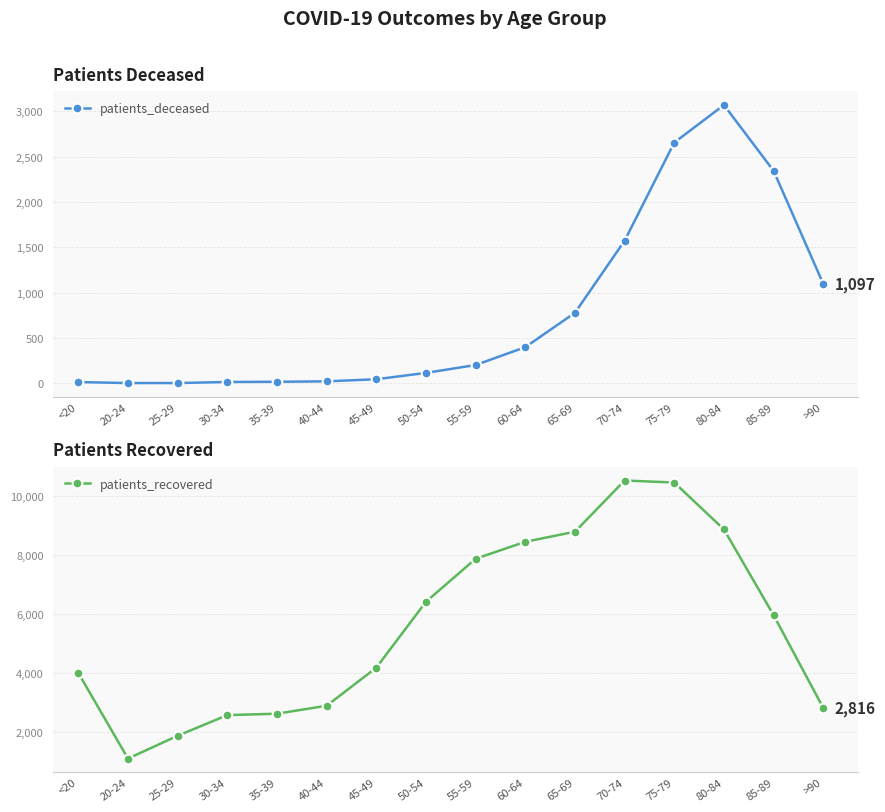

What is the total value across all series at 85-89?

8301